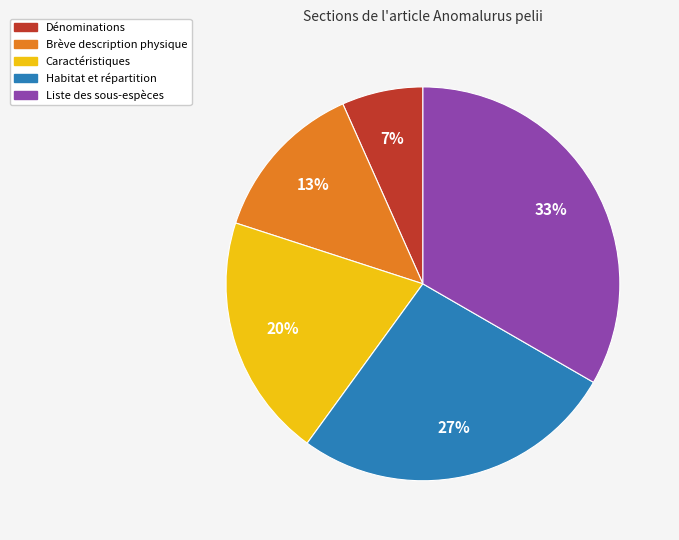

The Brève description physique slice represents 8% of the pie. True or false?

False